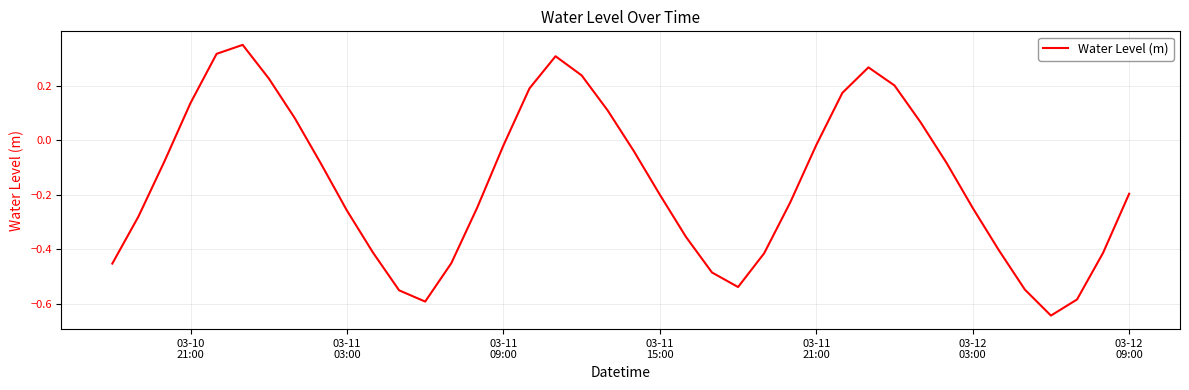

What is the difference between the maximum and minimum values?

1.0